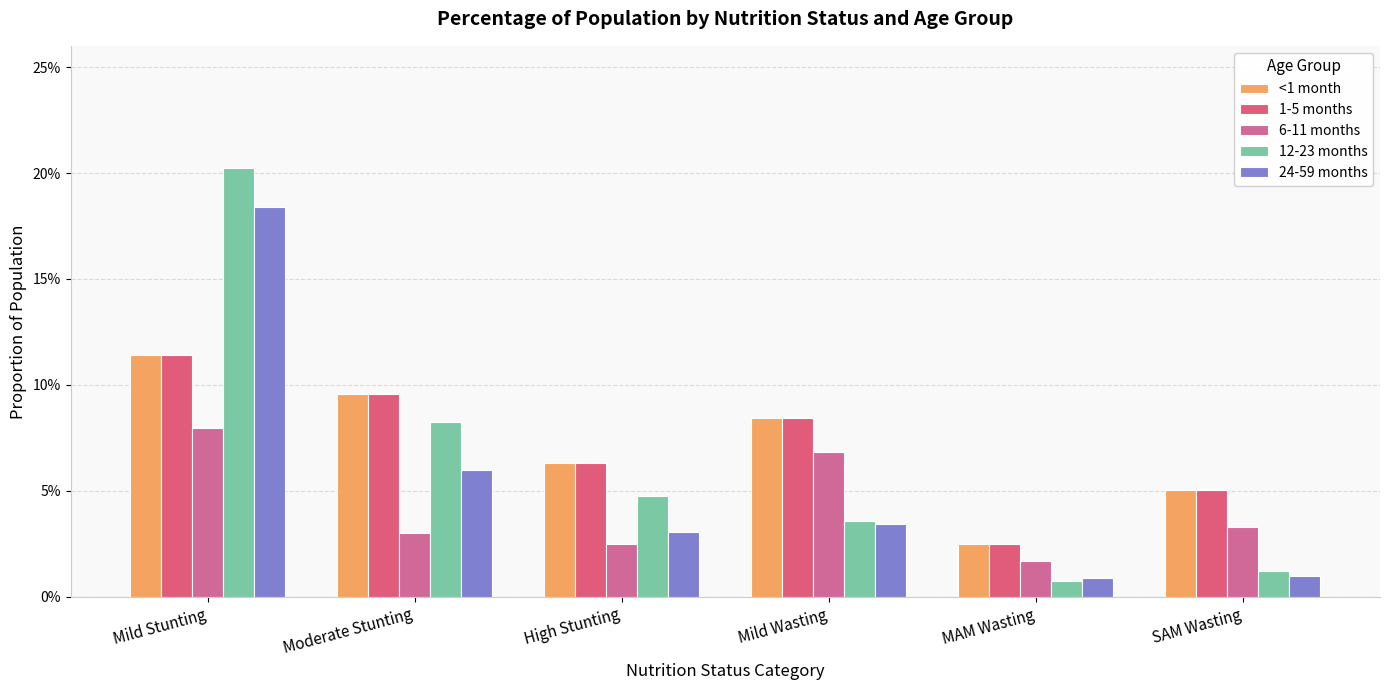

Rank the series at Mild Wasting from highest to lowest value.

<1 month, 1-5 months, 6-11 months, 12-23 months, 24-59 months